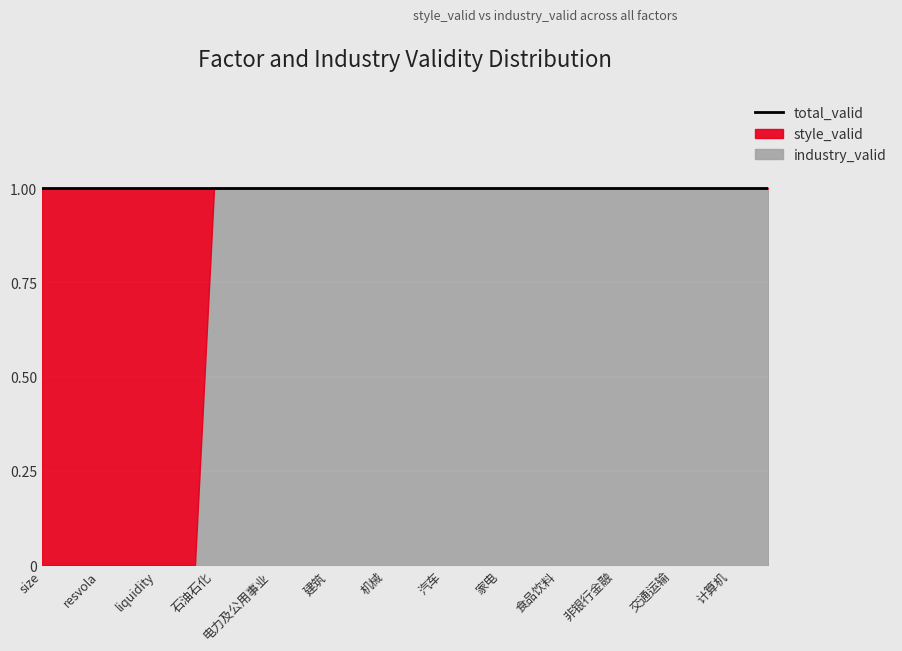

At how many categories does at least one series exceed 0?

39